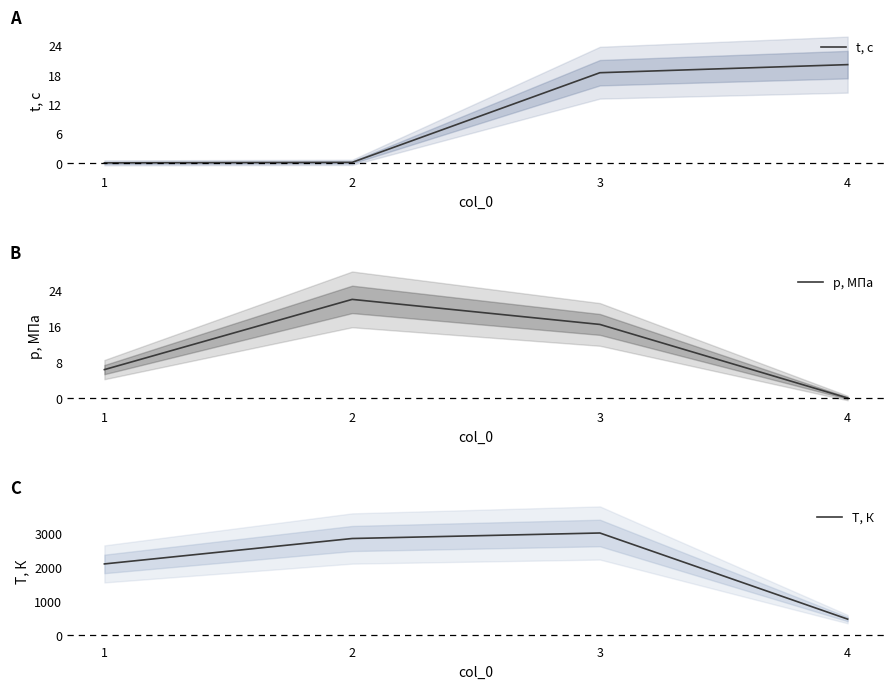

True or false: p, МПа and T, К cross at least once.

False